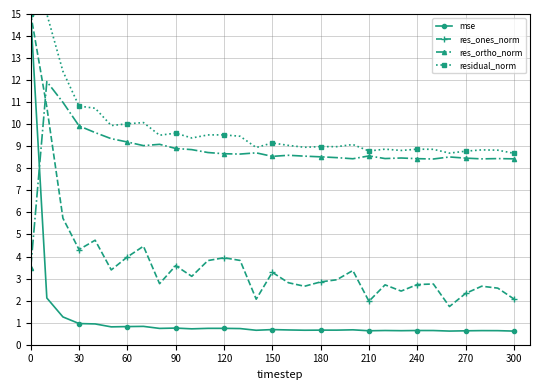

Which series has the largest range (max minus min)?

mse